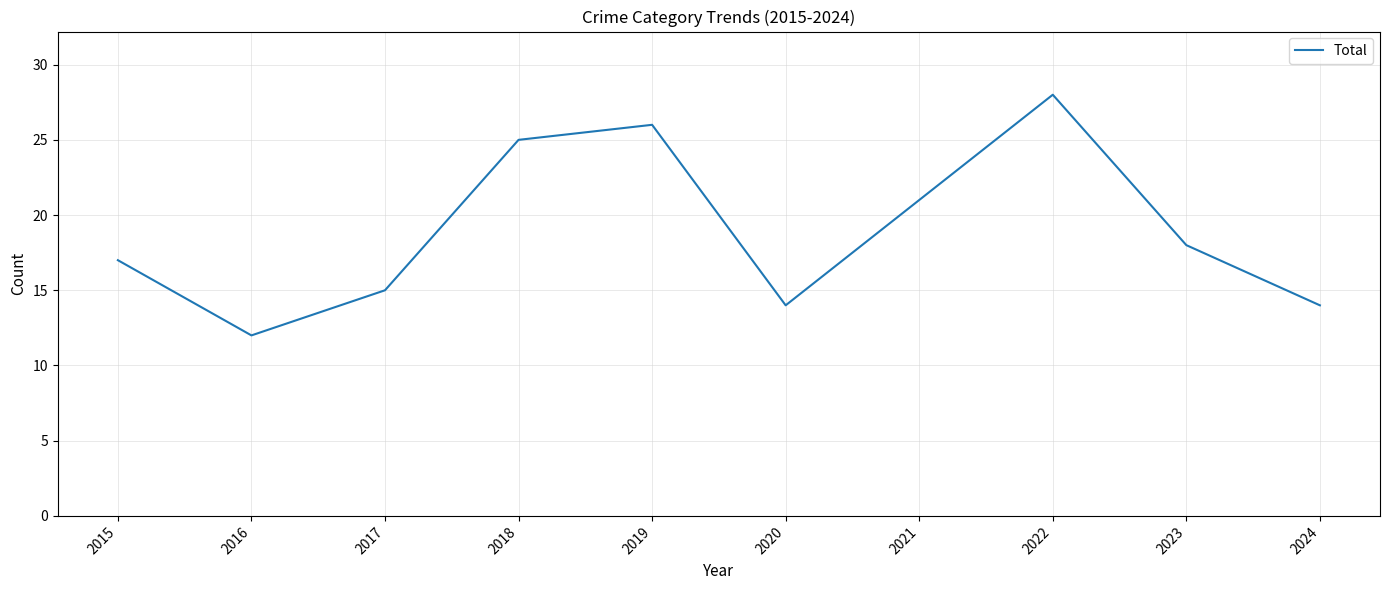

What is the sum of the values at 2023 and 2015?

35